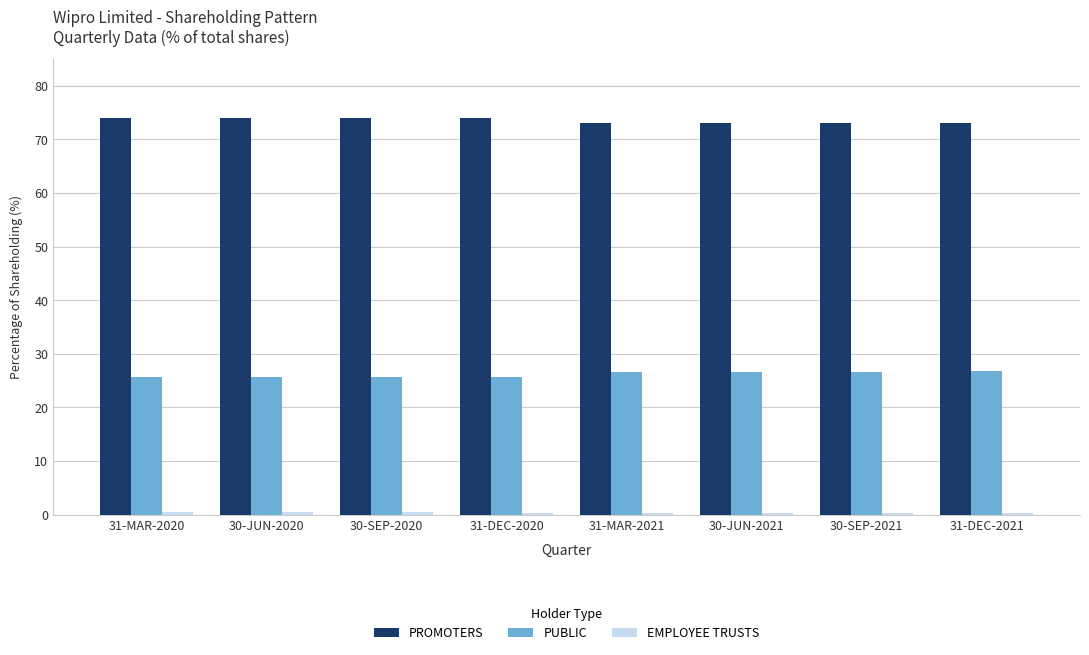

What is the value of the PROMOTERS bar at the 6th from the left?

73.0